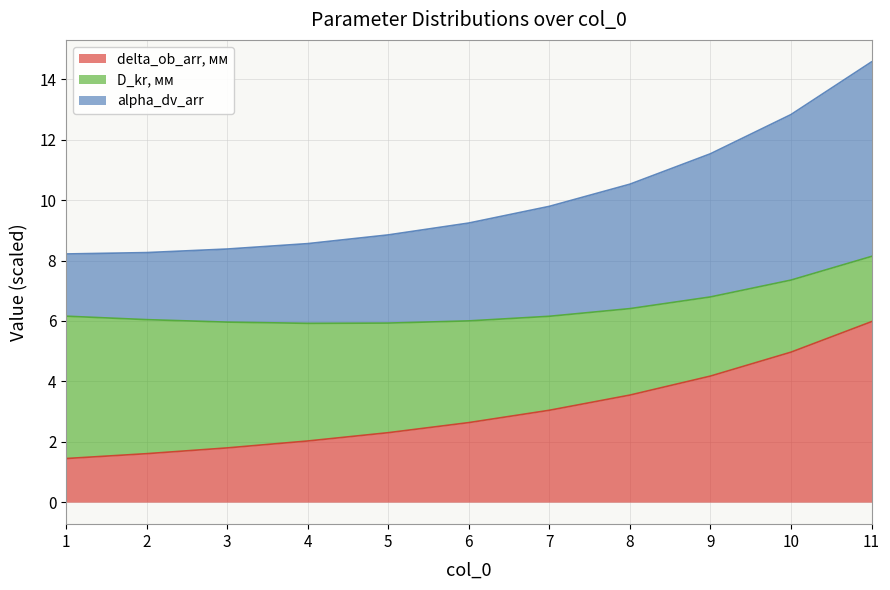

Is it true that alpha_dv_arr equals 8.8 at 5?

True